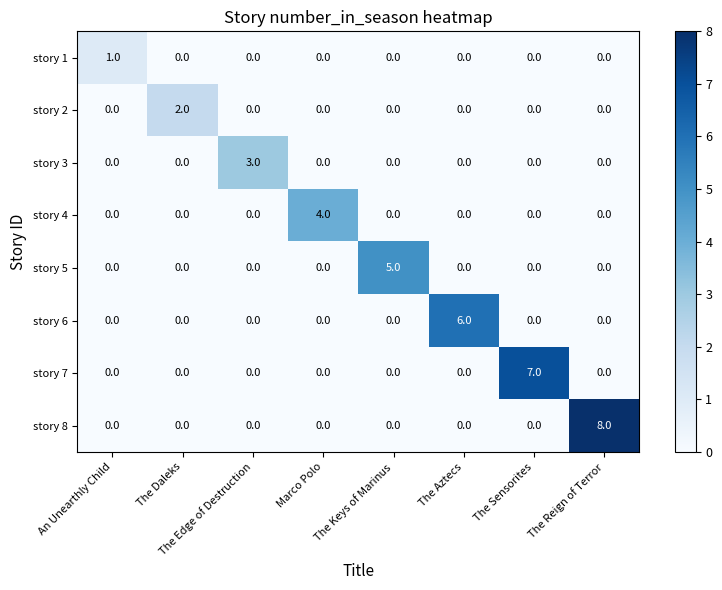

What is the maximum value shown in the chart?

8